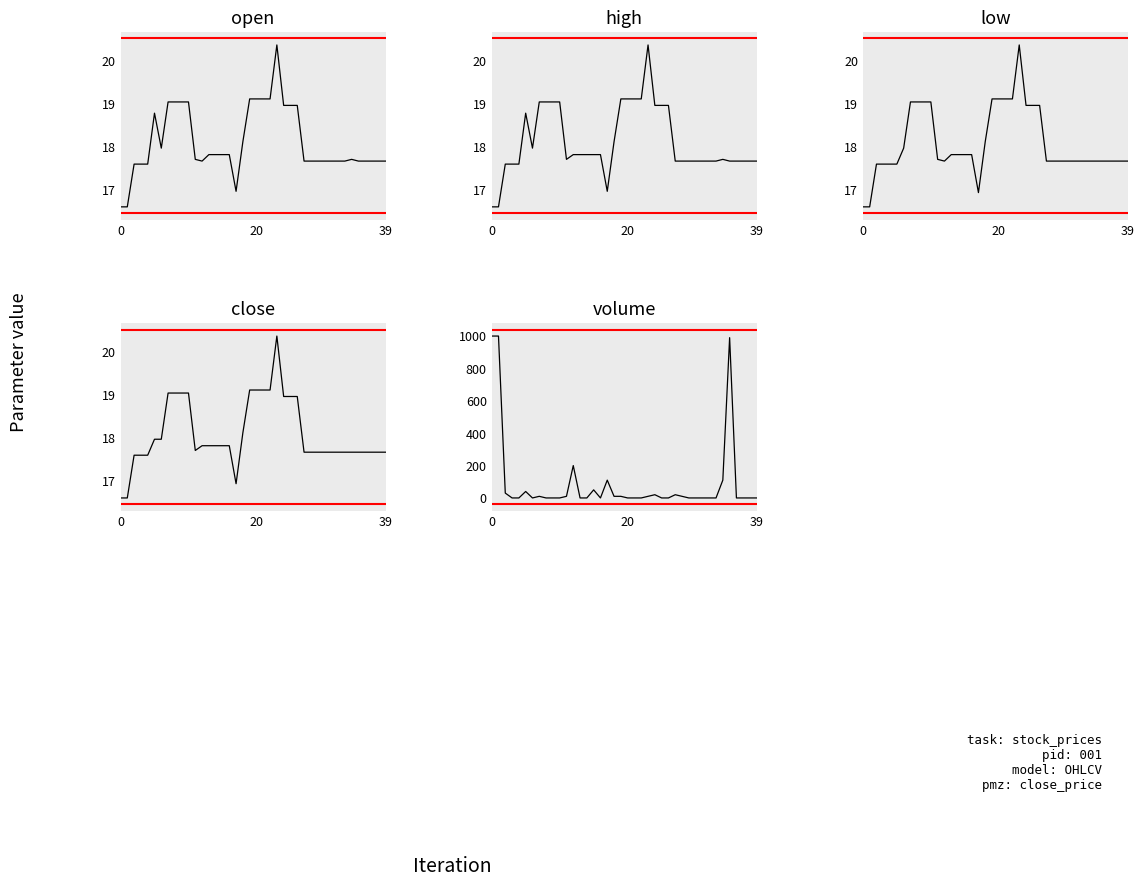

Between 8 and 0, which is larger?

8